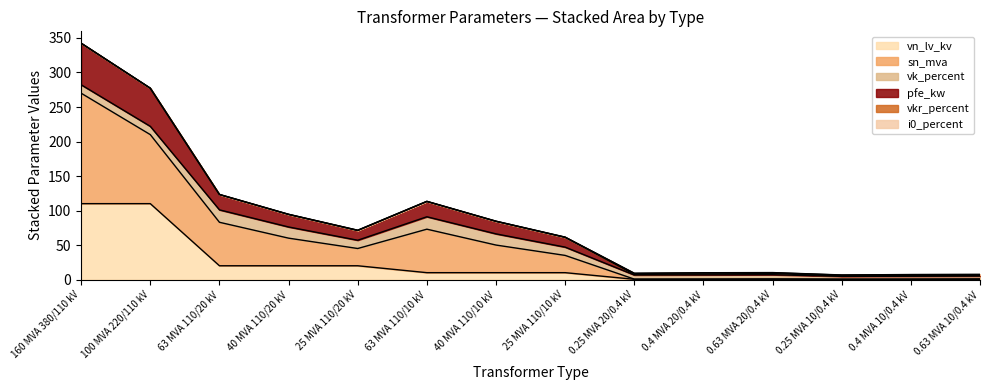

True or false: pfe_kw has more than 0 points higher than both neighbors.

True